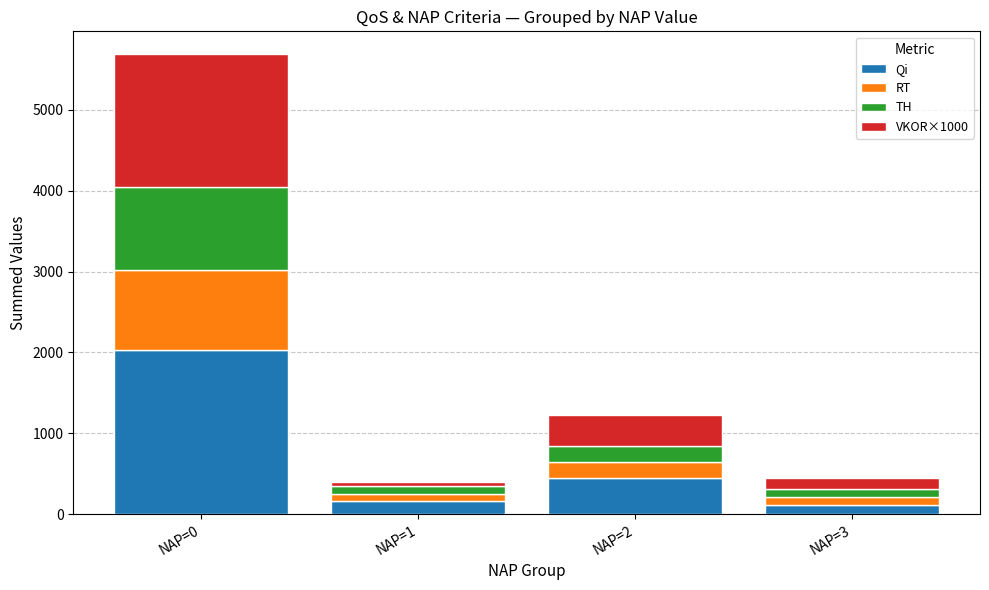

At which label does Qi reach its peak?

NAP=0